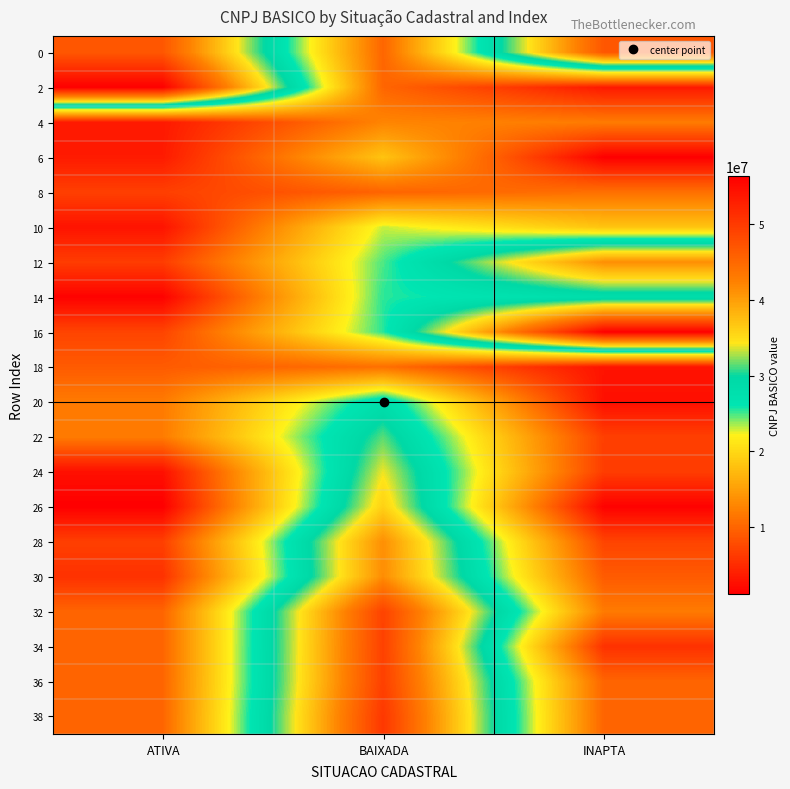

Which series has the widest spread of values?

2